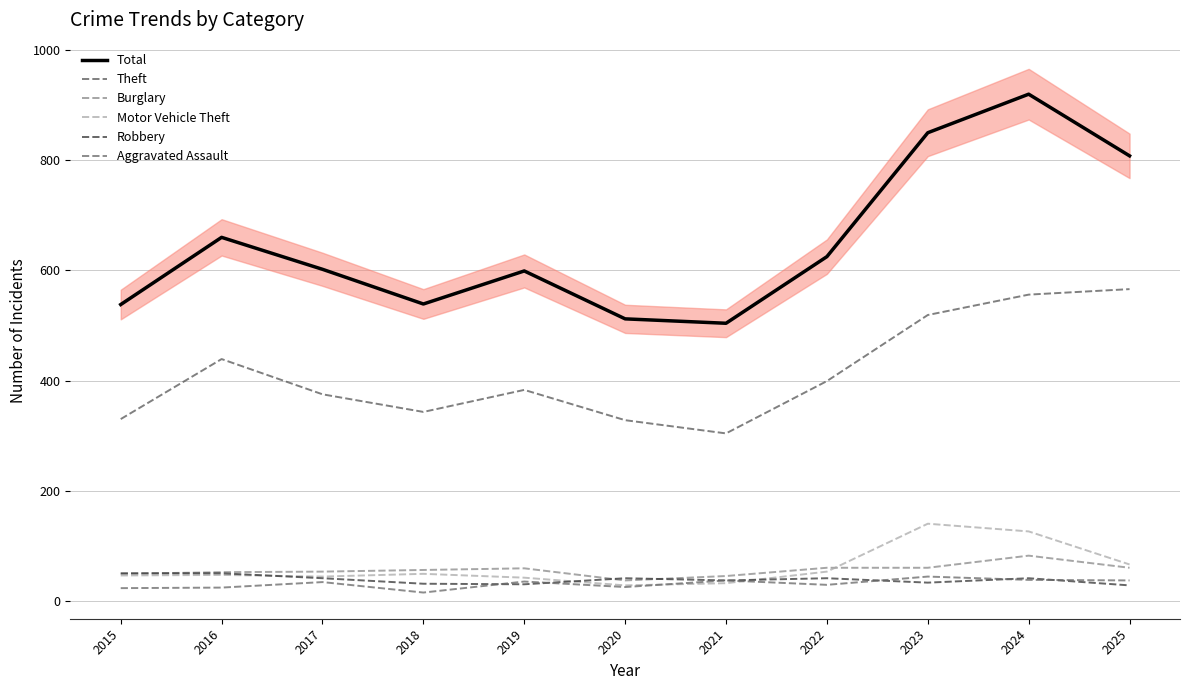

At which category does Aggravated Assault reach its first local peak?

2017